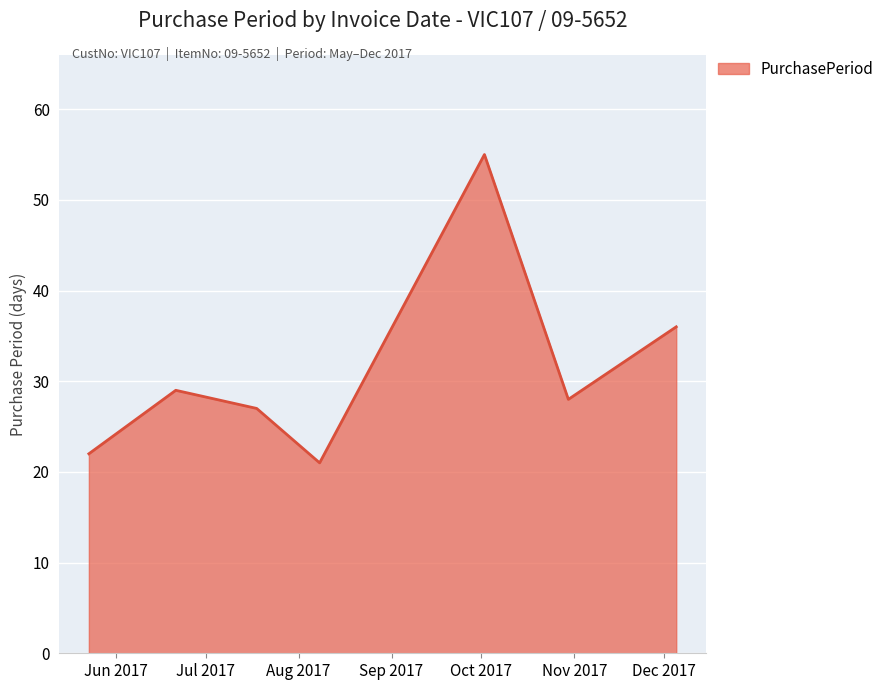

How many values are below 28?

3